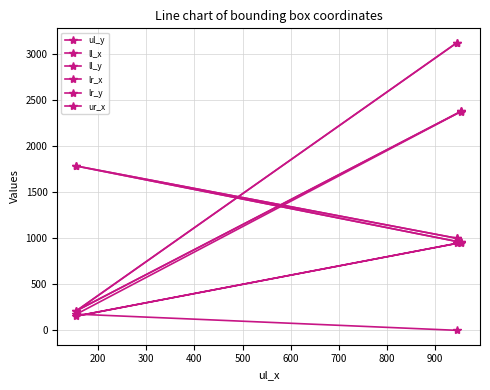

At which label does lr_x first exceed 1000?

200